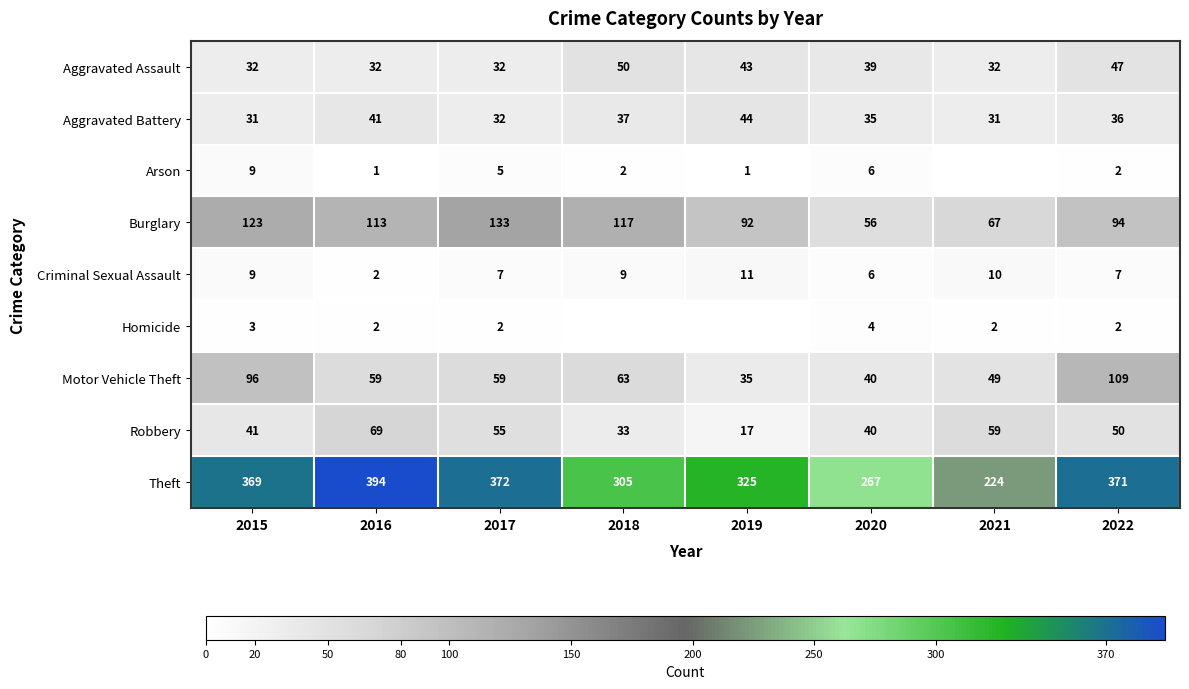

True or false: Theft has a value of 393 at 2020.

False